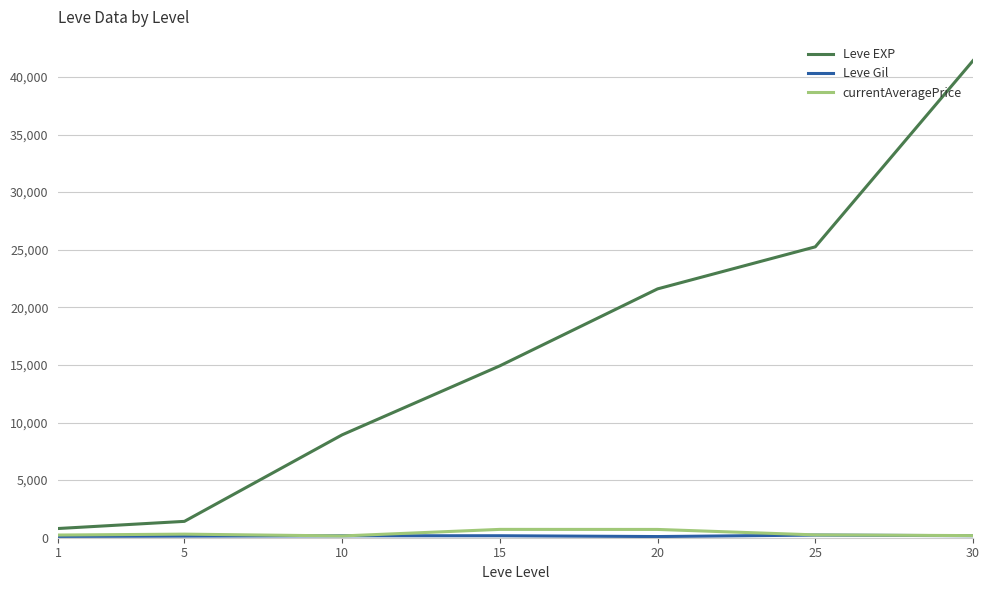

What is the maximum value for Leve EXP?

41410.0